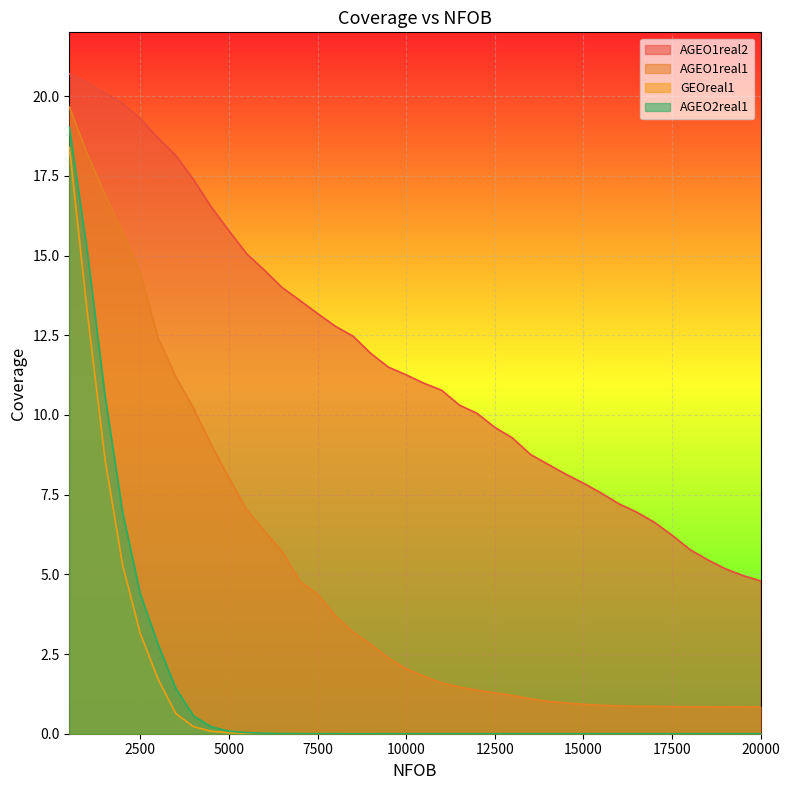

The value of AGEO1real1 at 20000 is 0.8. True or false?

True